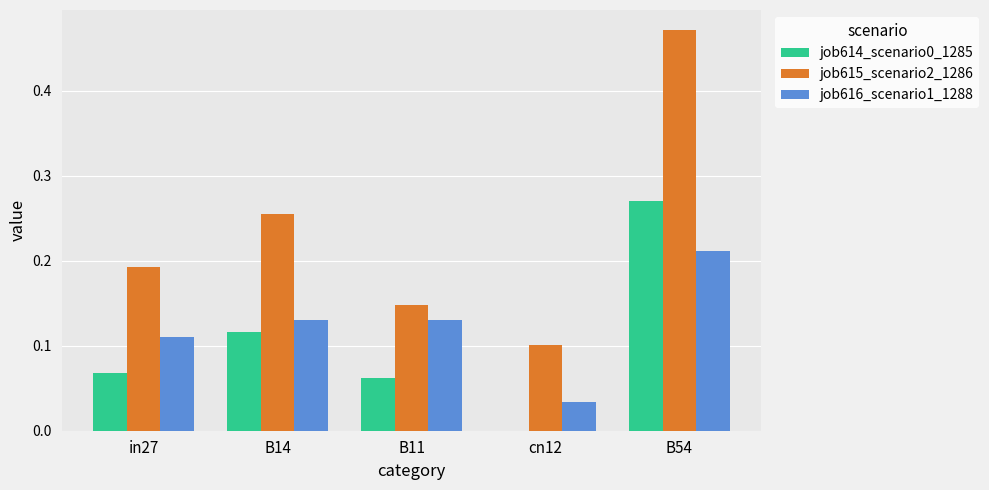

Is the value of job615_scenario2_1286 at B11 greater than the value of job614_scenario0_1285 at B11?

Yes